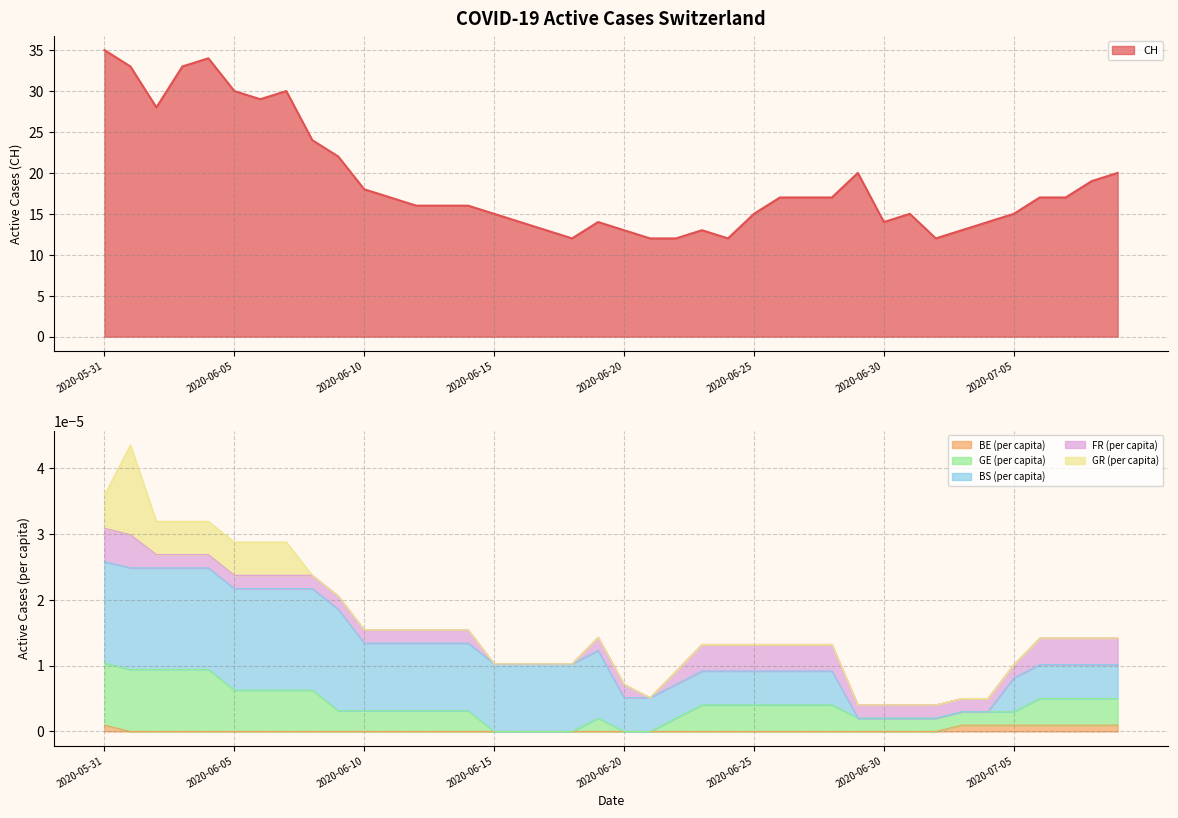

The CH series shows 13 at 2020-06-20. True or false?

True